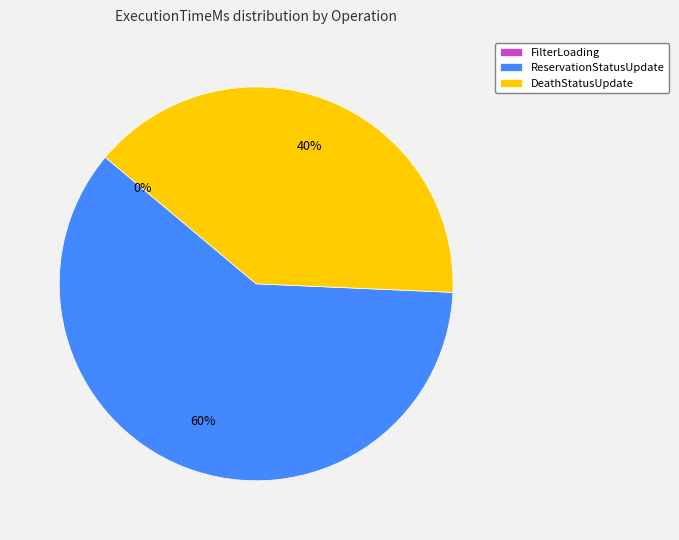

Which category accounts for the majority?

ReservationStatusUpdate